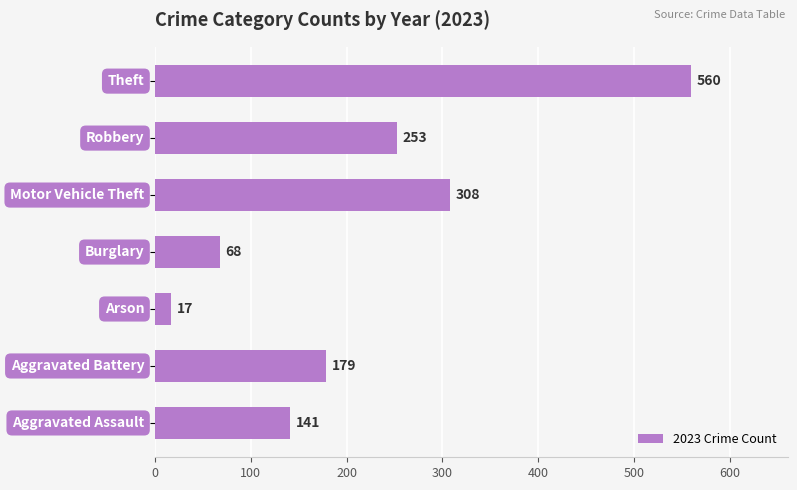

What is the average value?

218